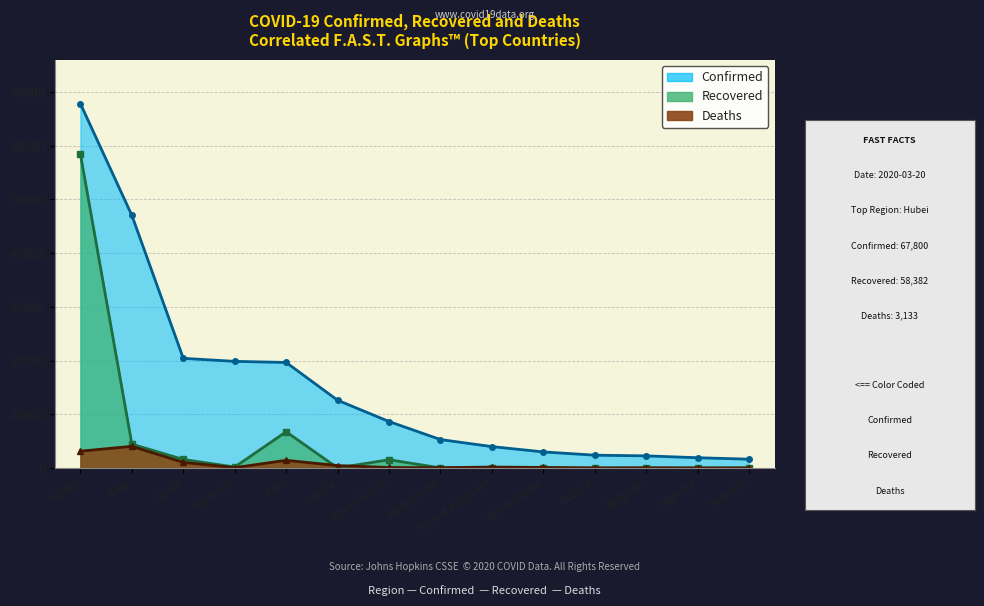

The value of Deaths at Belgium is 37. True or false?

True